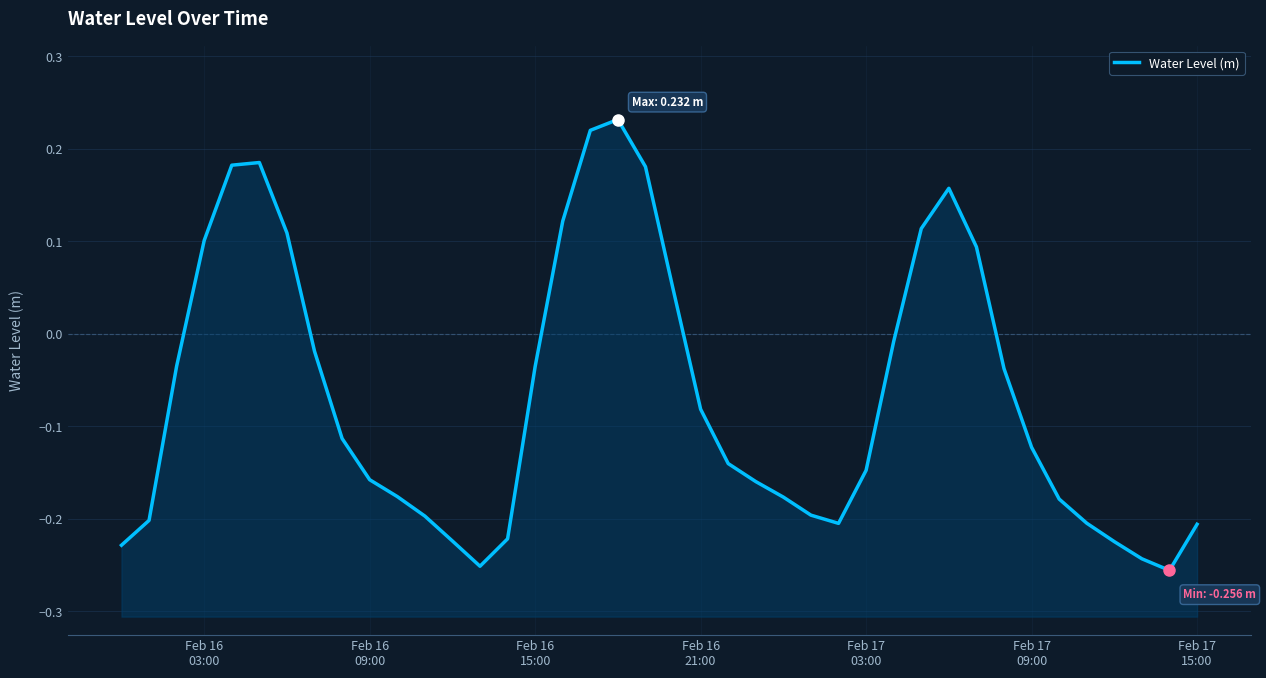

The chart shows a value of -0.1 at 22. True or false?

False